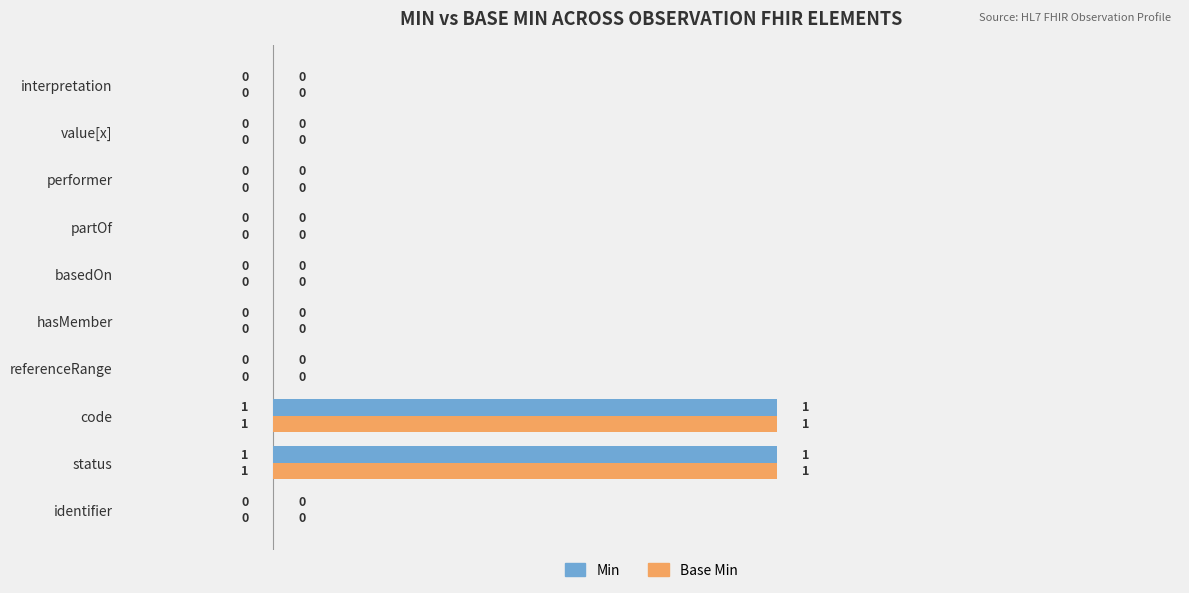

Is it true that Min equals 0 at basedOn?

True